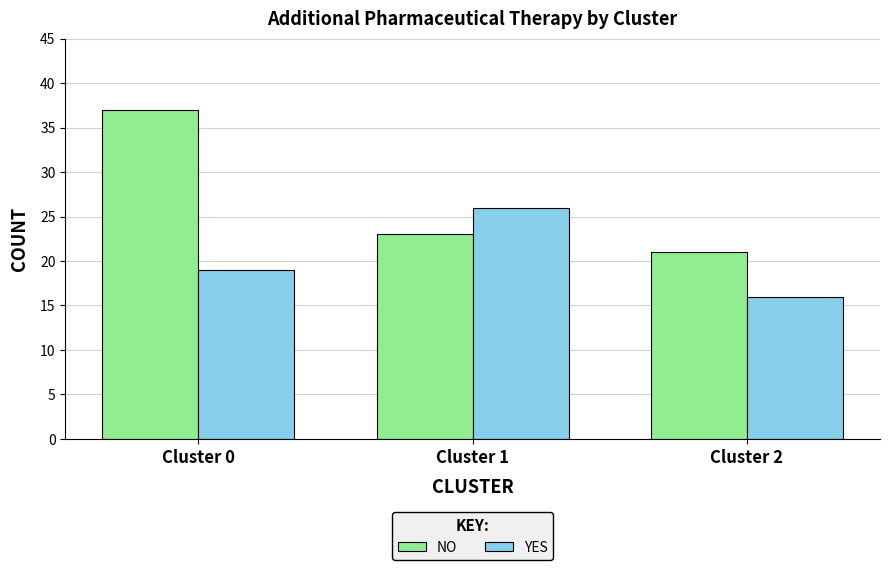

What is the sum of the YES values at Cluster 0 and Cluster 1?

45